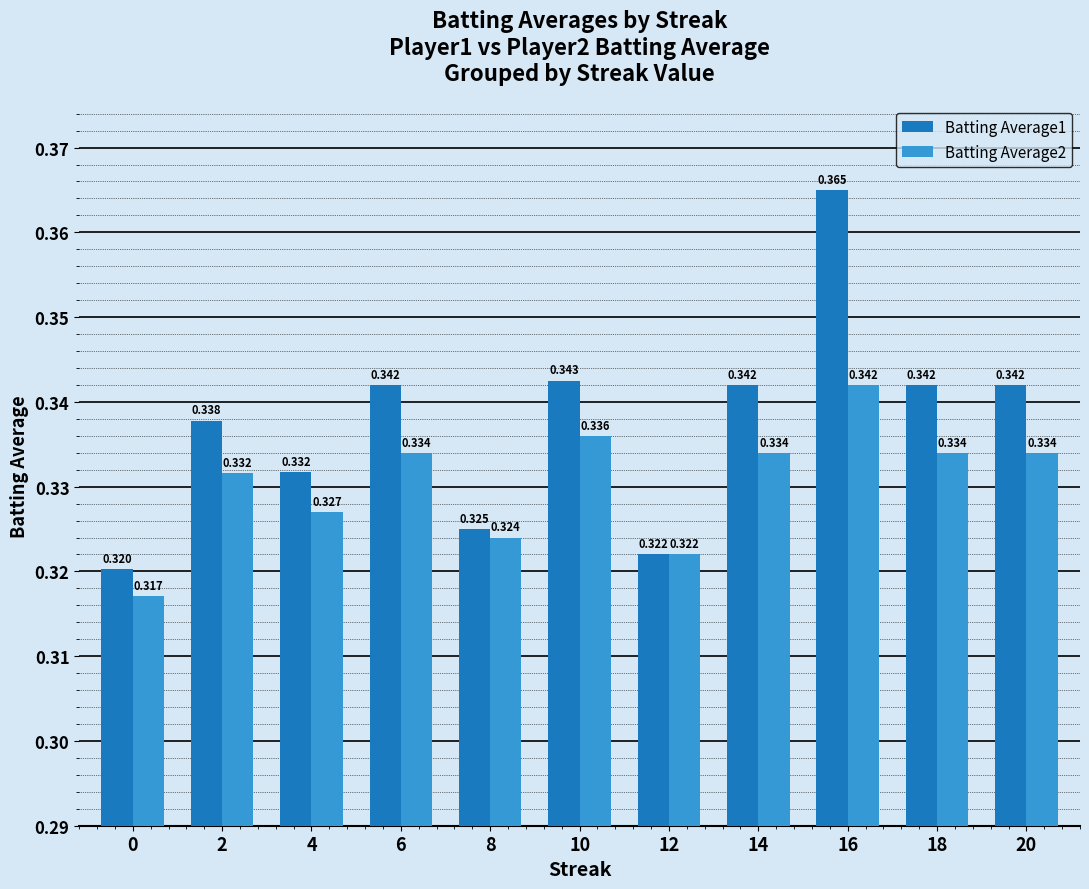

Is the value of Batting Average2 at 0 greater than the value of Batting Average1 at 8?

No